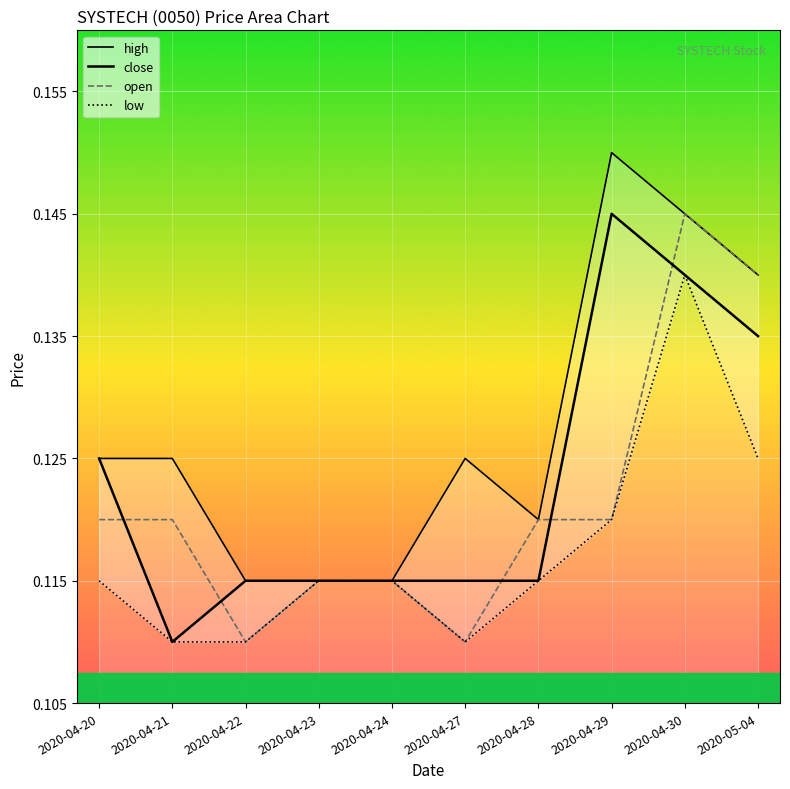

At which label is low closest to 0?

2020-04-21